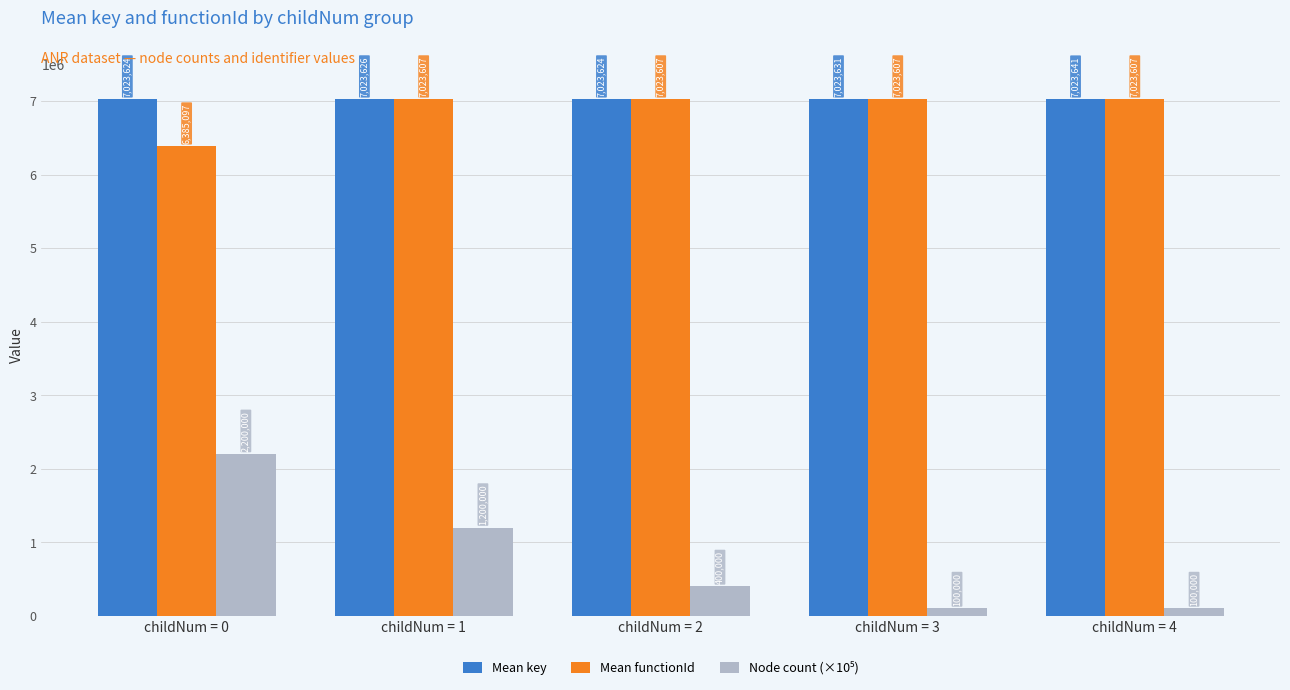

Which category has the highest value across all series?

childNum = 4